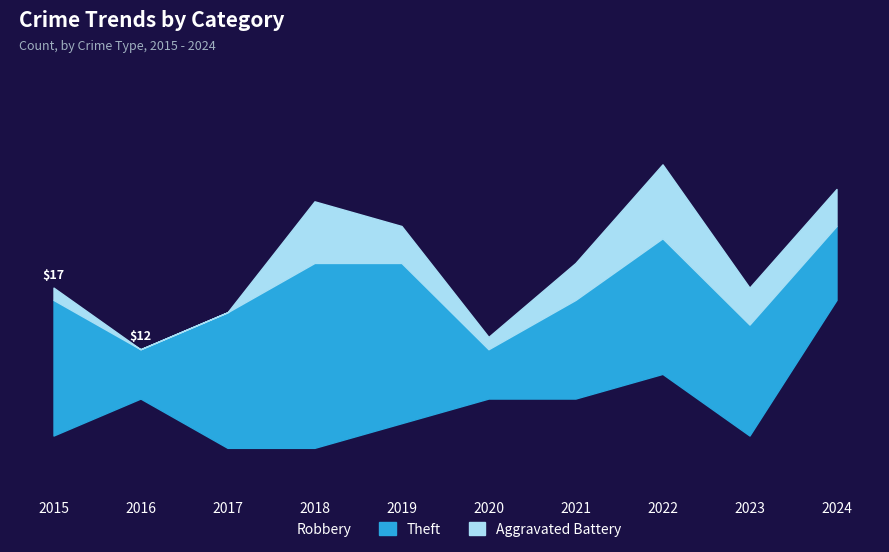

Is the value of Robbery at 2019 greater than the value of Aggravated Battery at 2017?

Yes